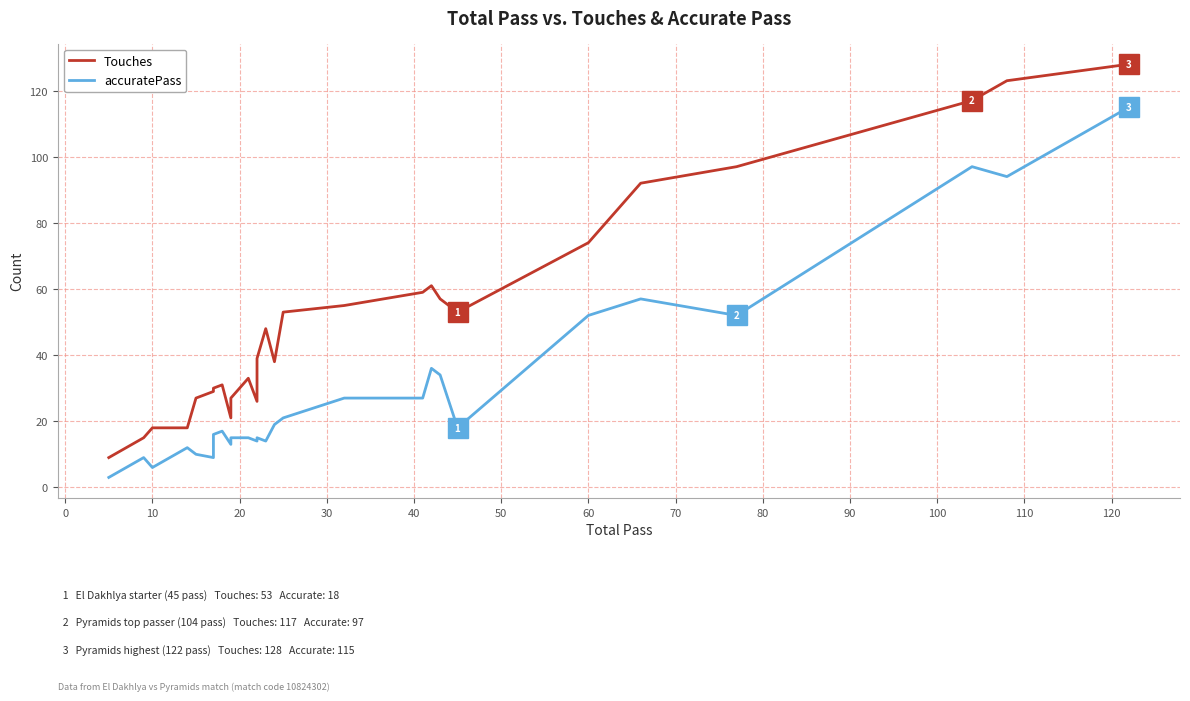

What is the label of the 3rd point from the left?

10